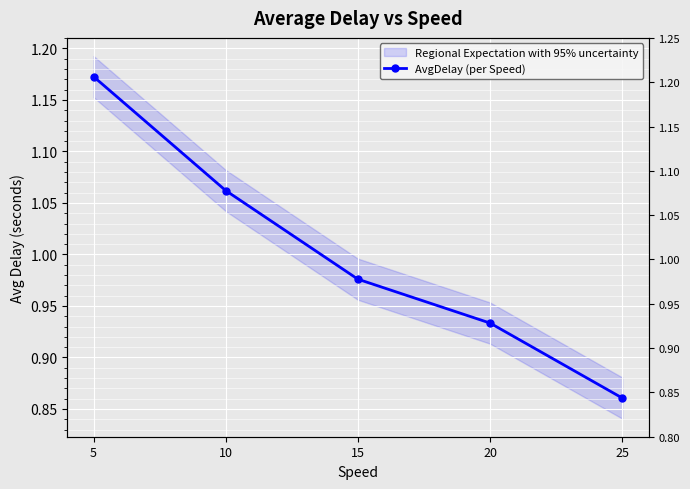

True or false: the data shows 0.6 at 25.

False